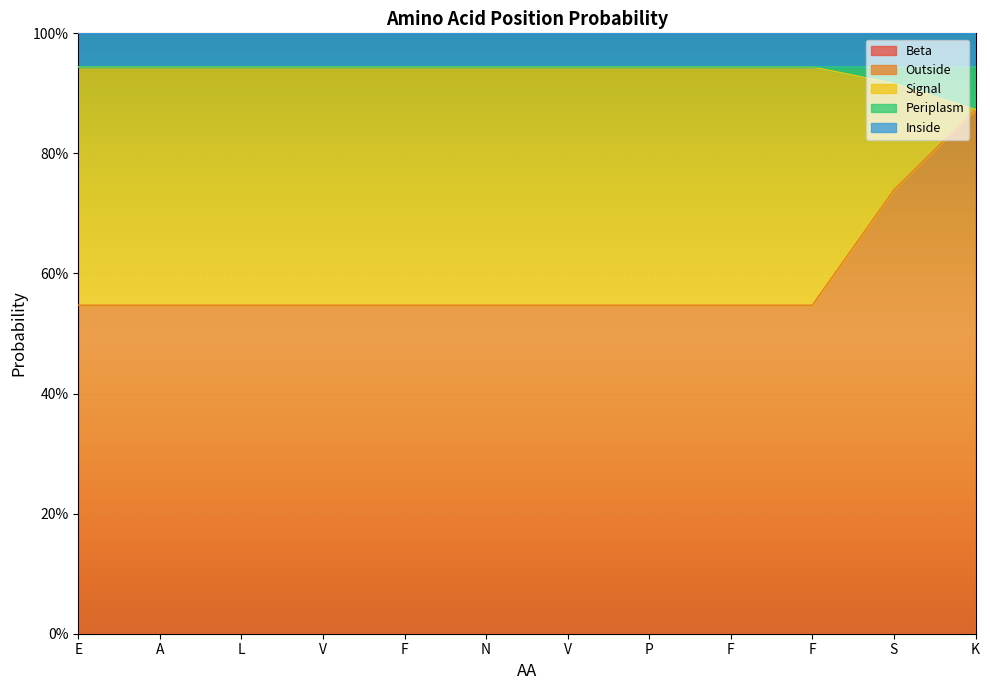

Which has a higher value, F or K?

F